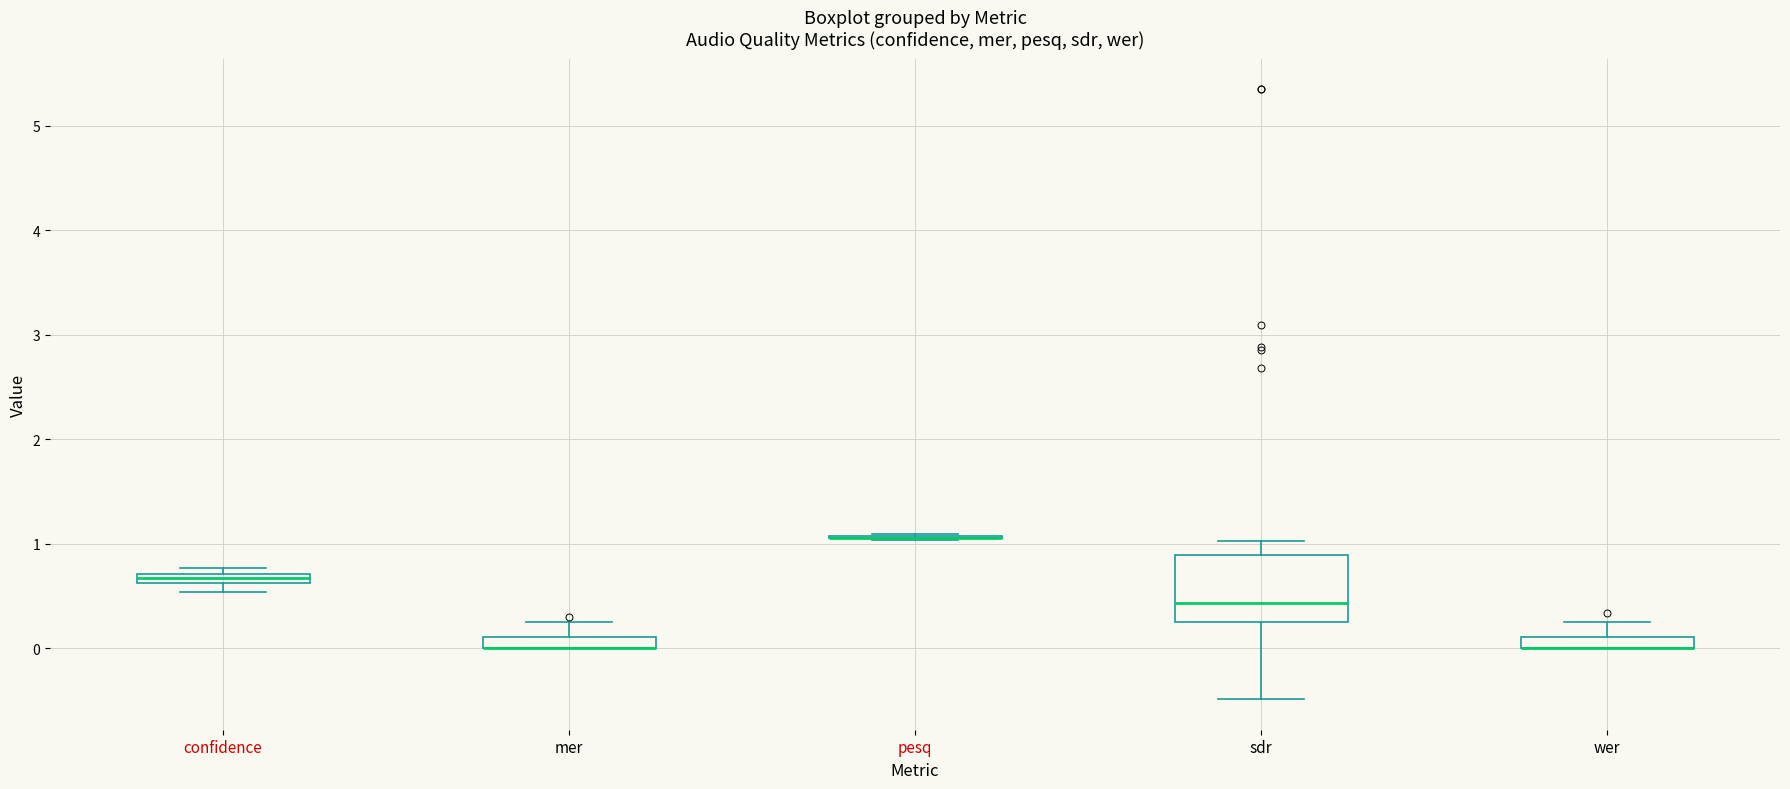

Where is the lower edge of the box for wer on the y-axis? The values are not printed on the chart, so give them approximately, as read against the axis.

0.0